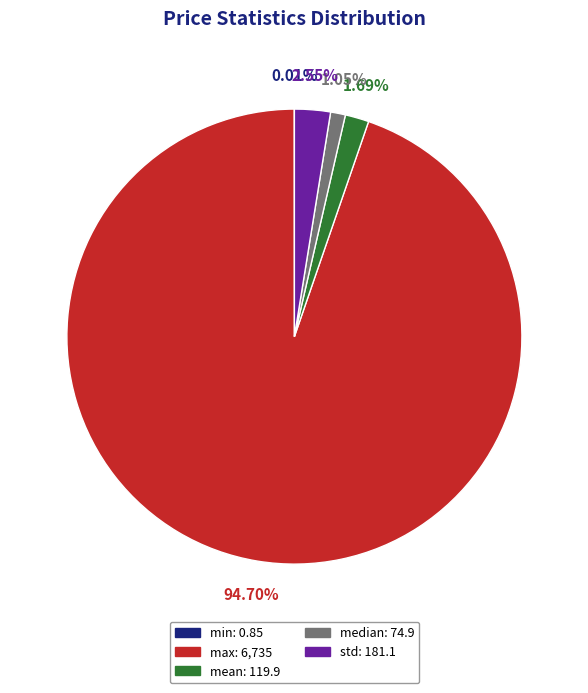

Is there a majority slice in this chart?

Yes